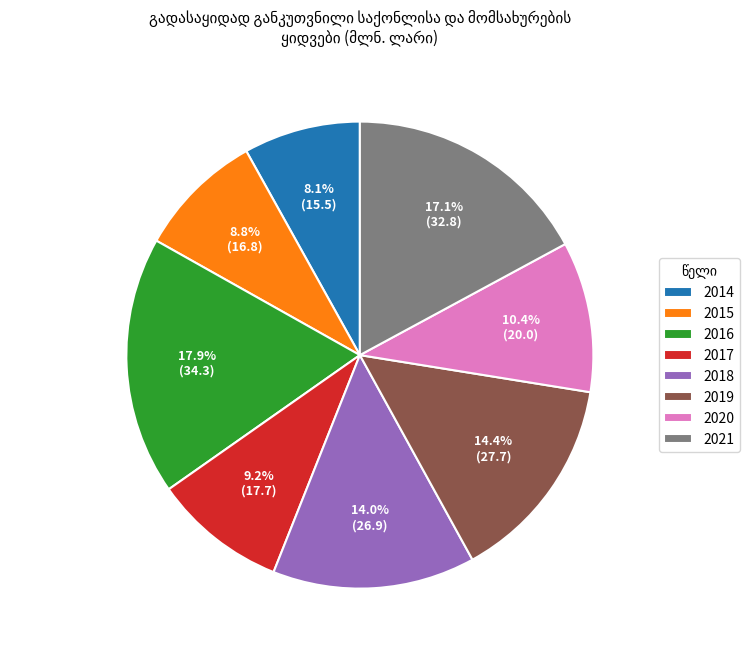

Which has a higher value, 2015 or 2021?

2021